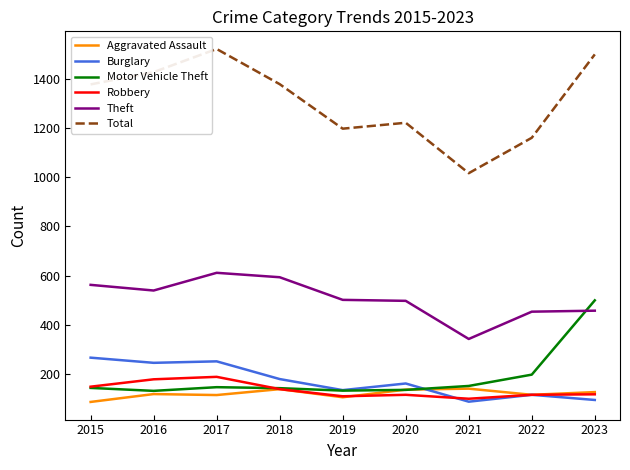

What is the sum of the Motor Vehicle Theft values at 2022 and 2017?

343